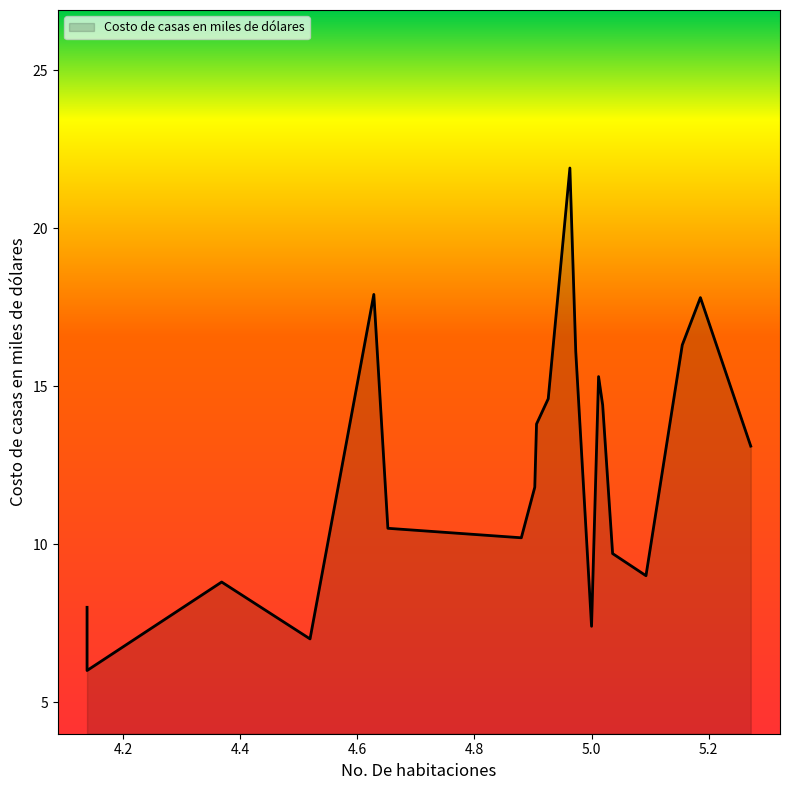

Rank the categories by value from highest to lowest.

4.963, 4.628, 5.186, 5.155, 4.973, 5.012, 4.926, 5.019, 4.906, 5.272, 4.903, 4.652, 4.88, 5.036, 5.093, 4.368, 4.138, 5.0, 4.519, 4.138